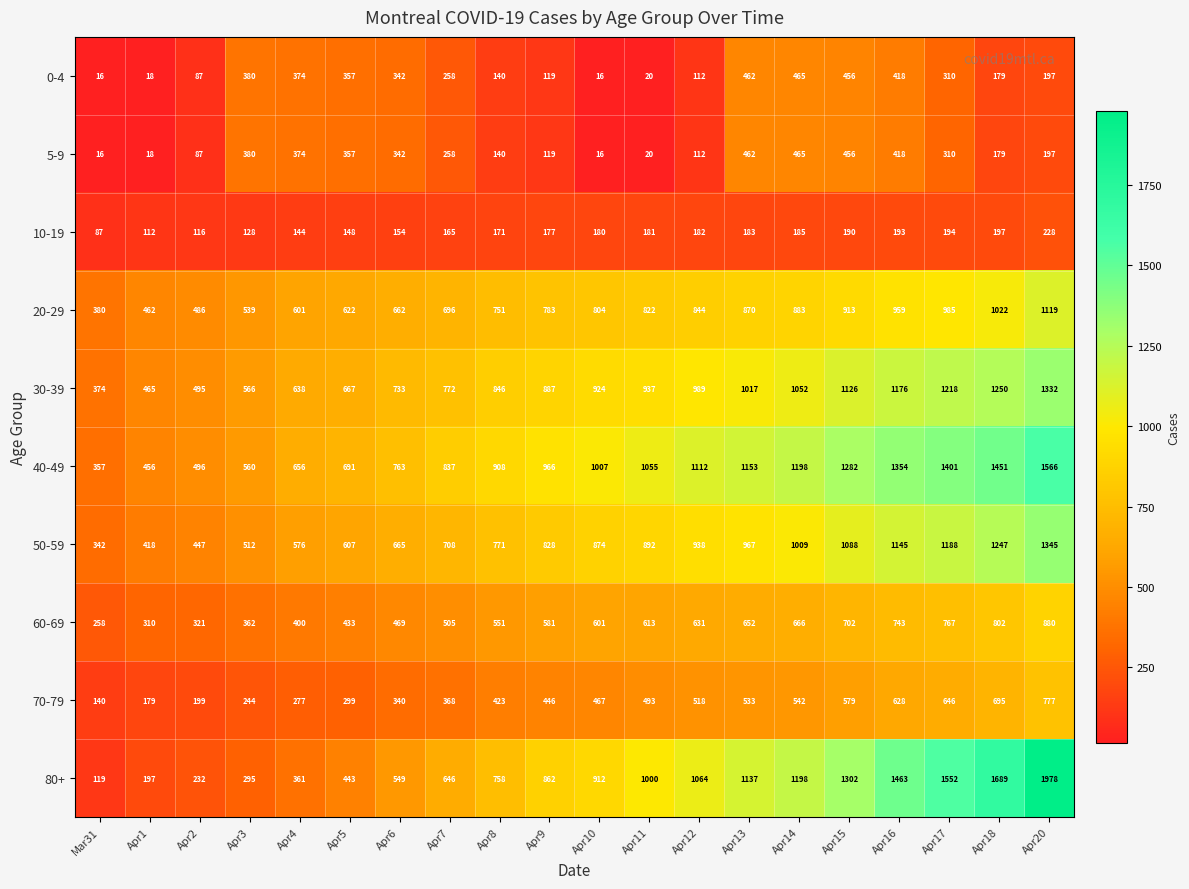

Which series changed the most between Apr3 and Apr14?

80+